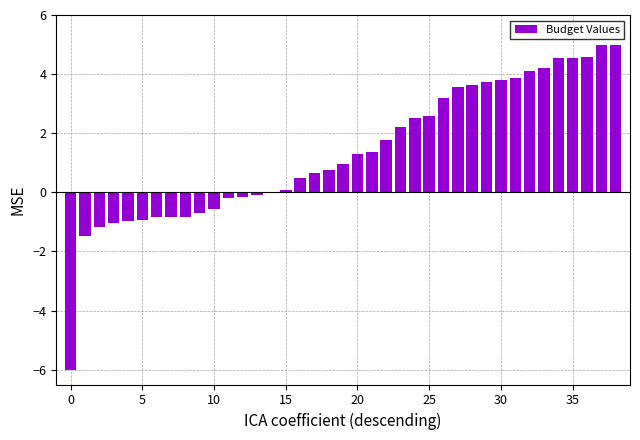

What is the sum of all values?

52.6